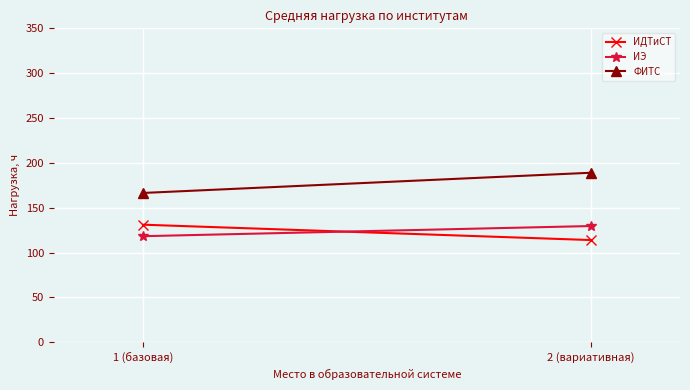

What is the smallest value displayed?

114.0